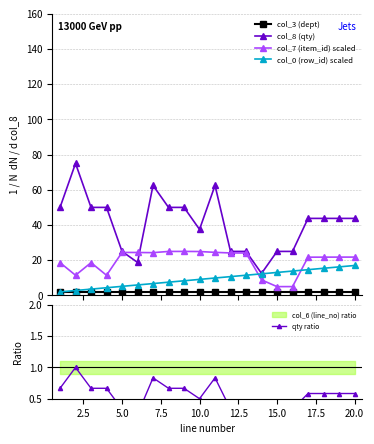

How many interior local valleys does the qty ratio series have?

3